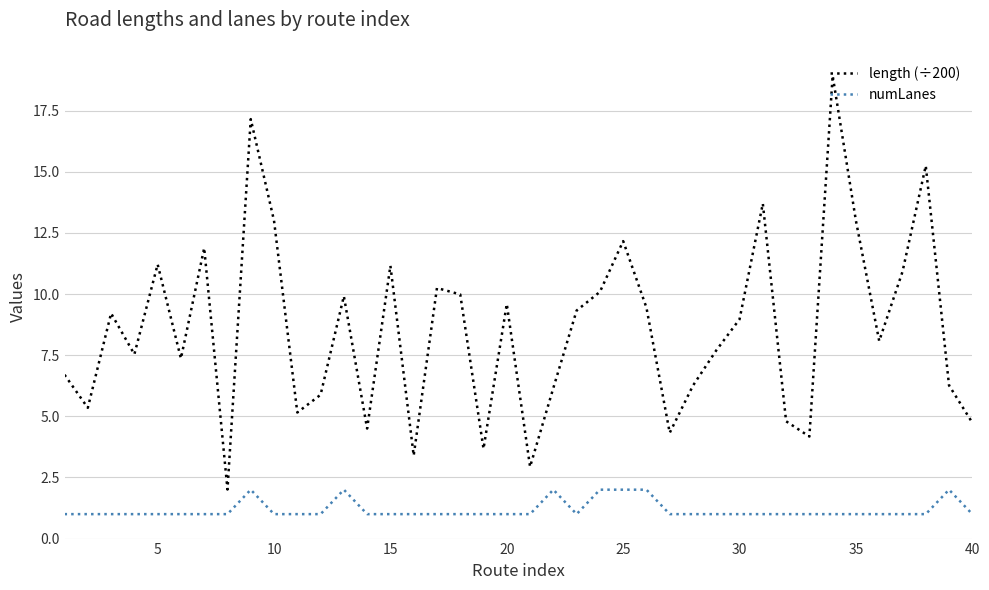

Which series has the largest total across all categories?

length (÷200)